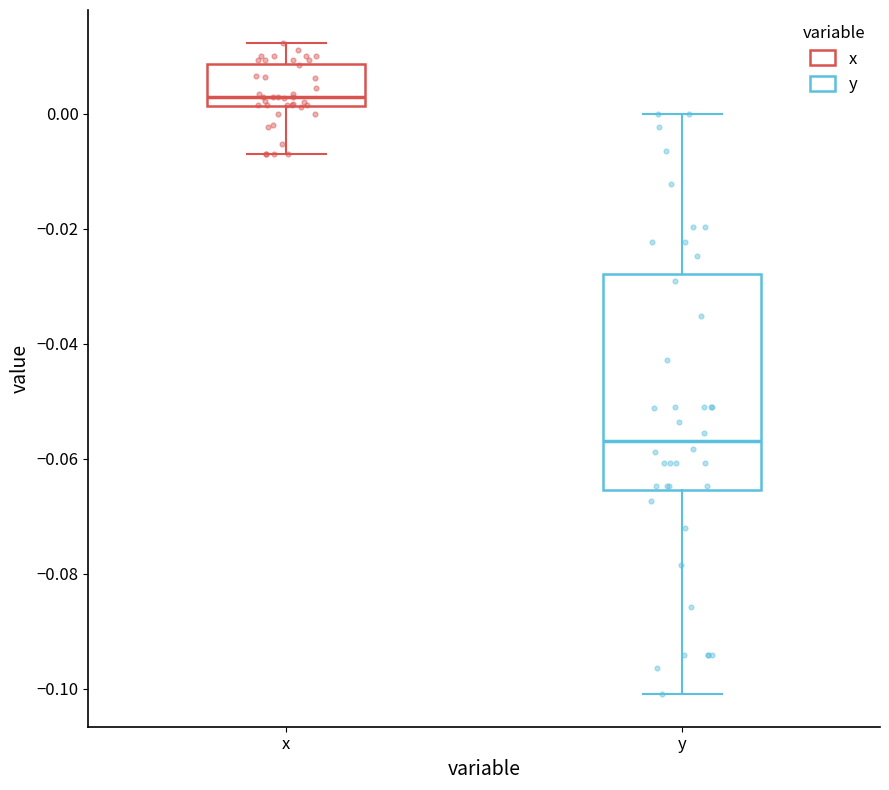

Where is the upper edge of the box for x on the y-axis? The values are not printed on the chart, so give them approximately, as read against the axis.

0.008